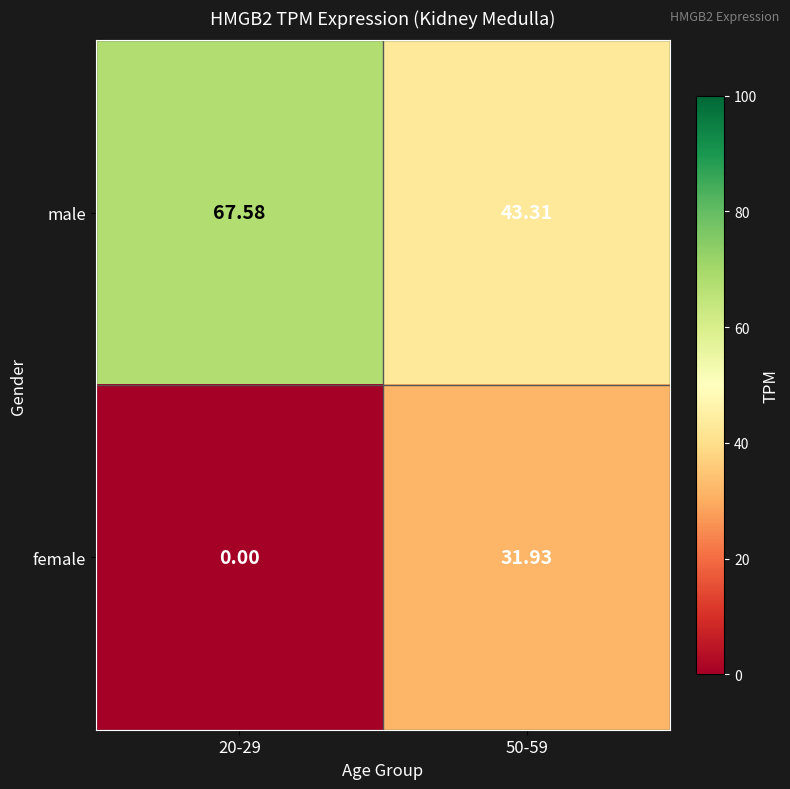

How many categories are shown in the chart?

2